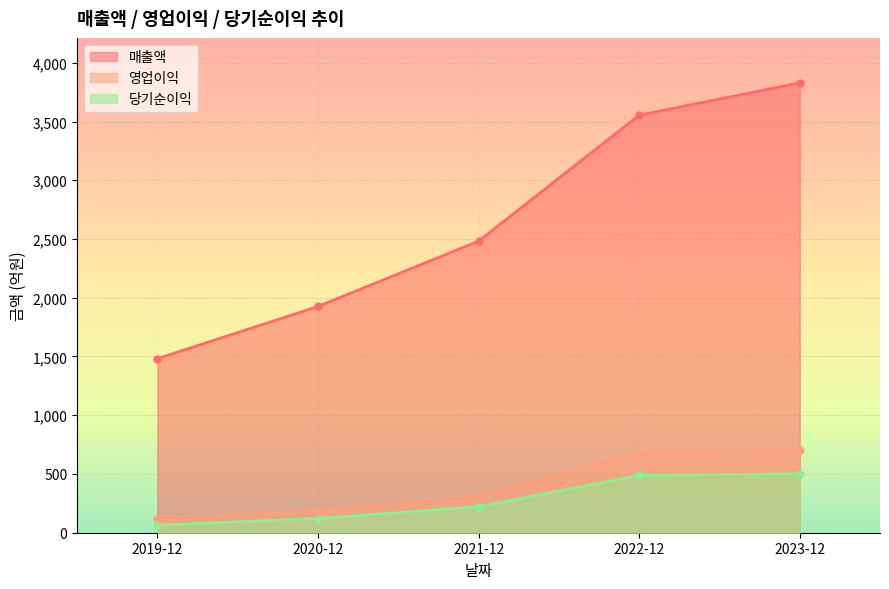

At which label does 영업이익 first exceed 312?

2022-12